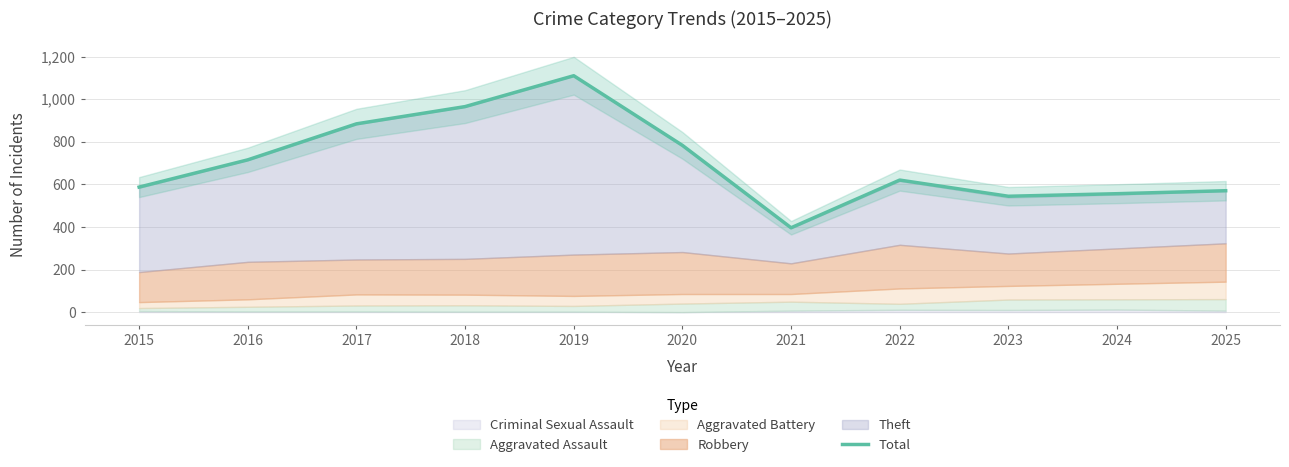

Which category has the lowest value across all series?

2021